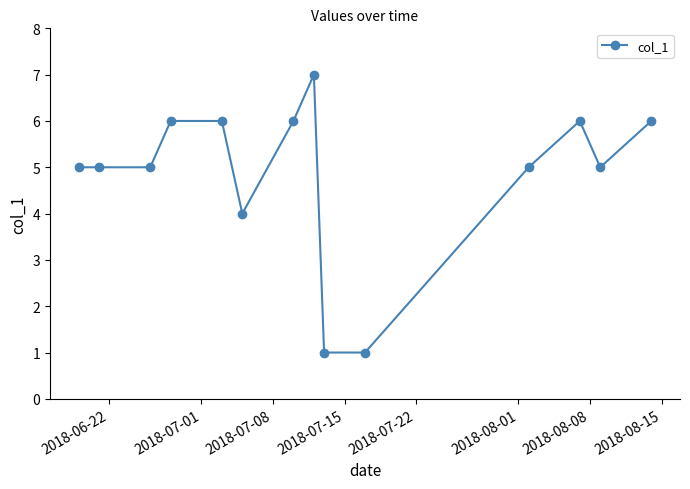

Reading left to right, list all the values displayed in this chart.

5	5	5	6	6	4	6	7	1	1	5	6	5	6